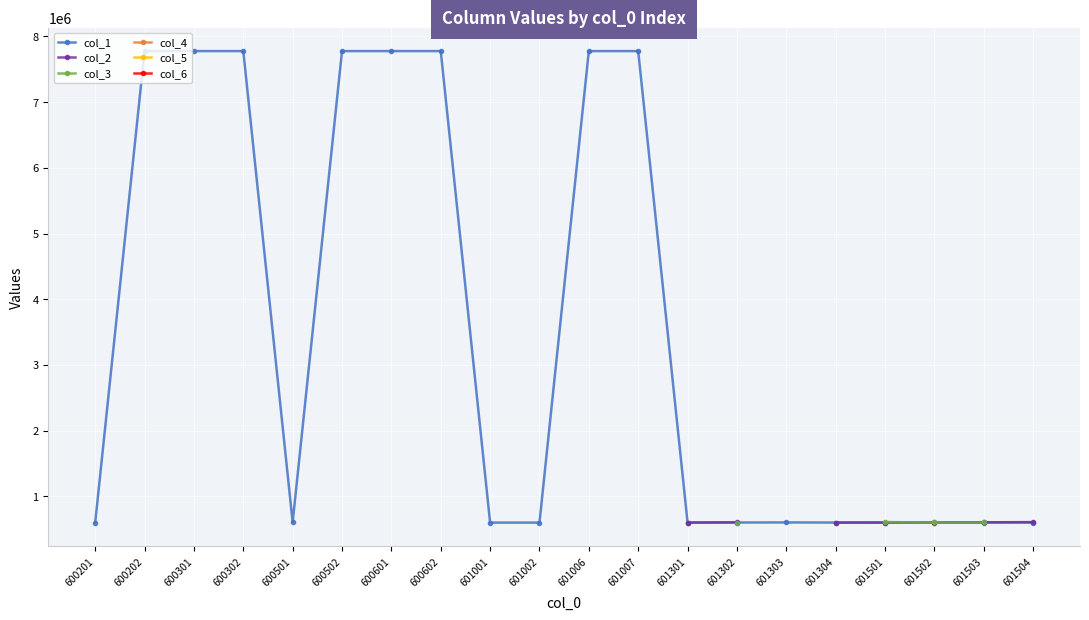

What are all the series names shown in the legend?

col_1, col_2, col_3, col_4, col_5, col_6